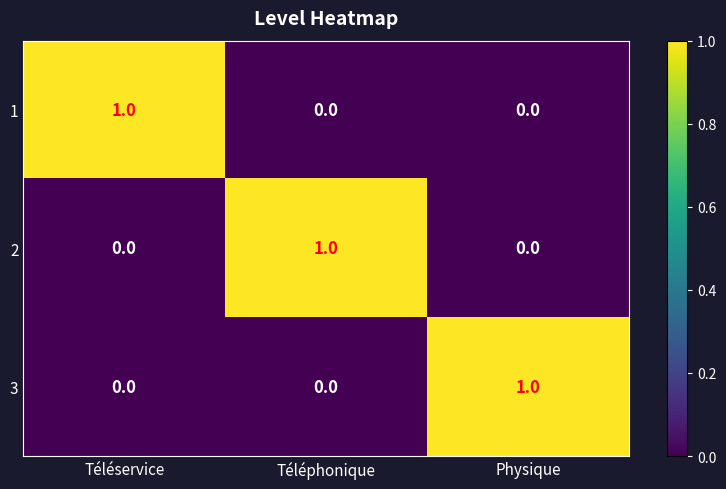

Is the value of 3 at Physique greater than the value of 2 at Physique?

Yes